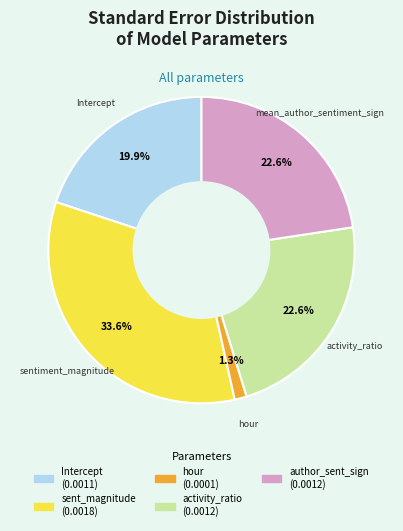

Is there any slice that represents more than half of the pie?

No